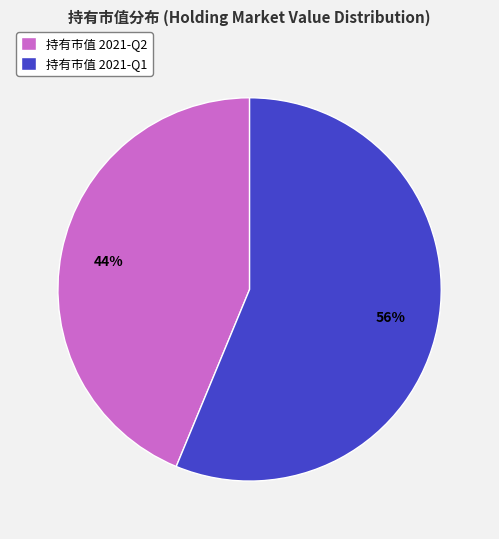

How many segments does this pie chart have?

2